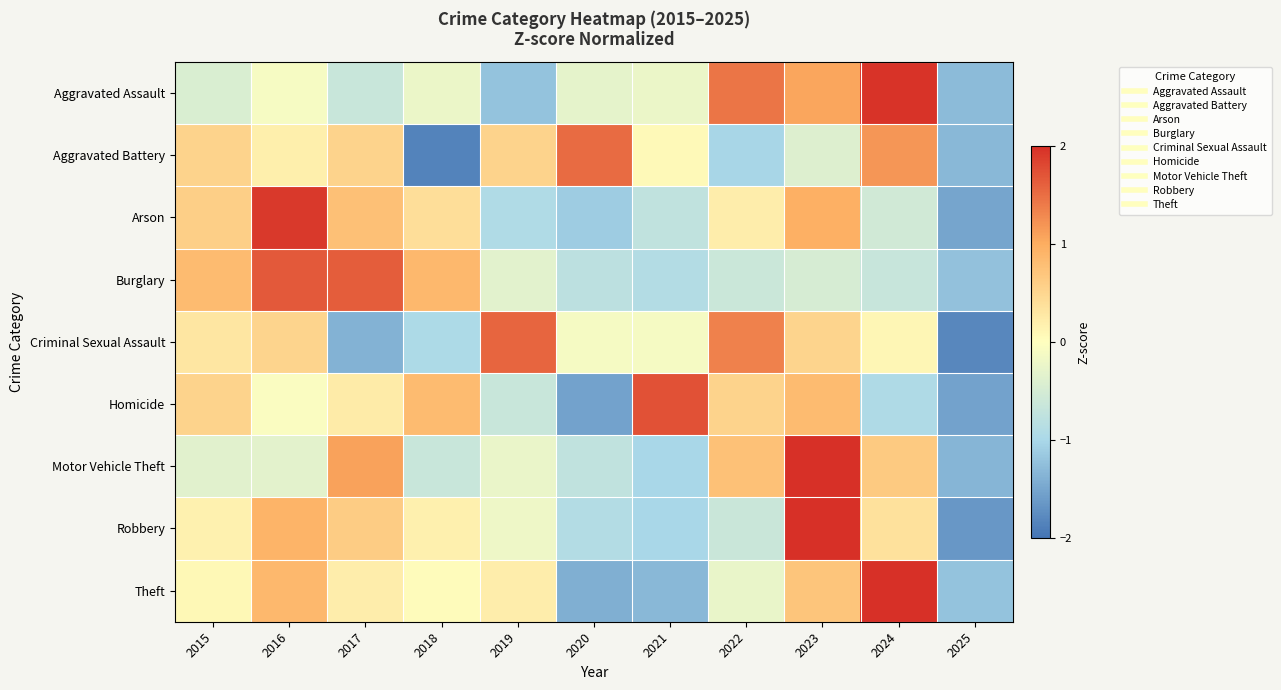

At how many categories does at least one series exceed 0?

10